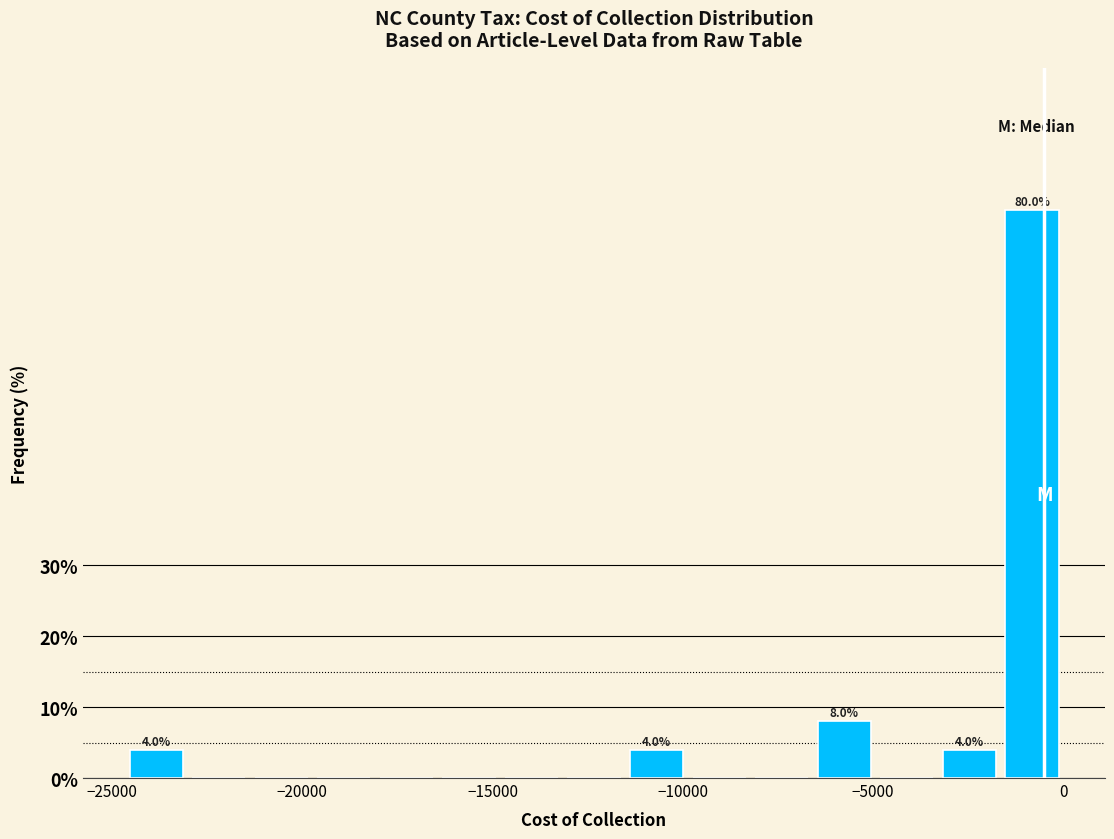

Around what value on the x-axis is the tallest bar? Give the approximate position of its centre, as read against the axis.

-1000